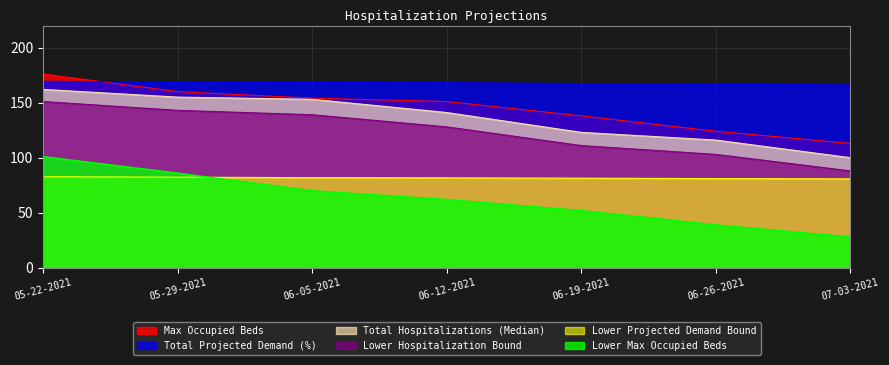

What is the approximate value of Lower Projected Demand Bound at 06-12-2021?

81.7